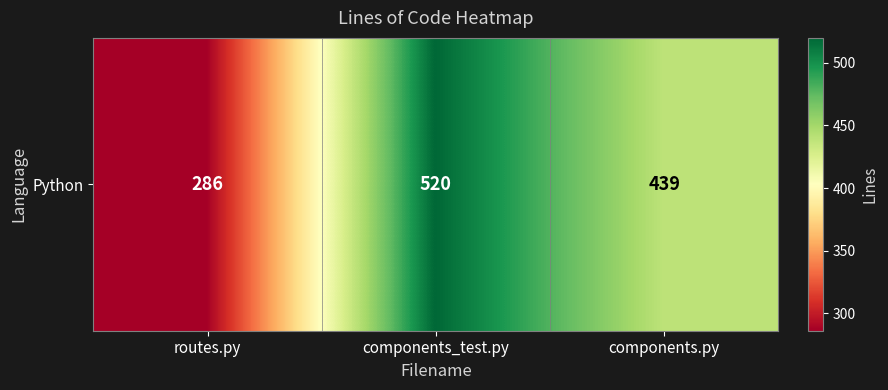

What is the maximum value shown in the chart?

520